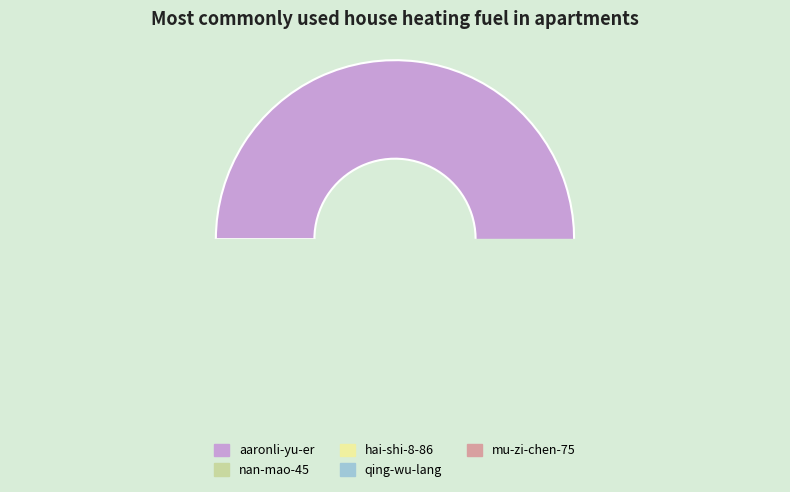

True or false: hai-shi-8-86 accounts for 21% of the total.

False